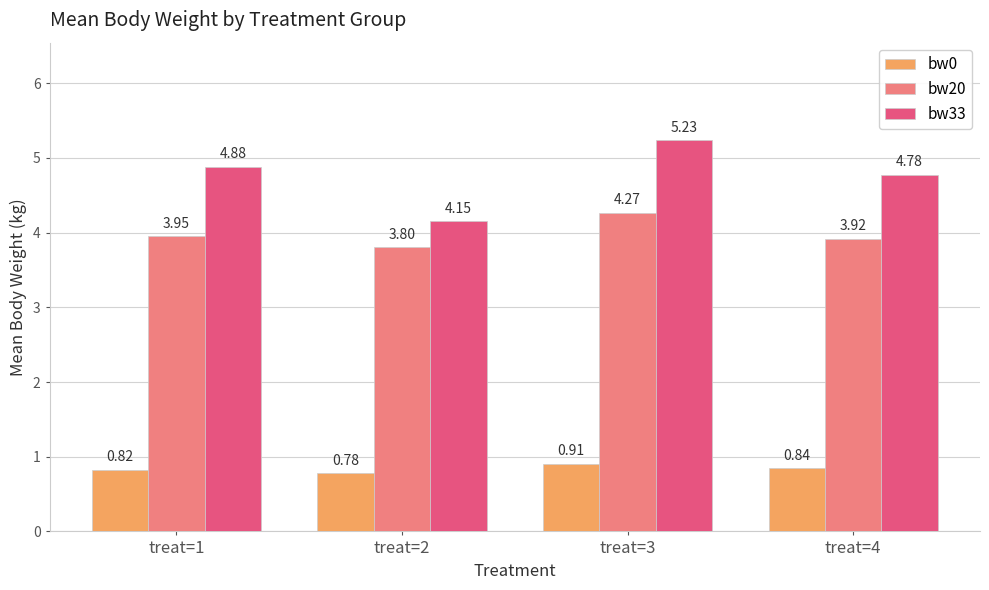

What is the lowest value of the bw20 series?

3.8